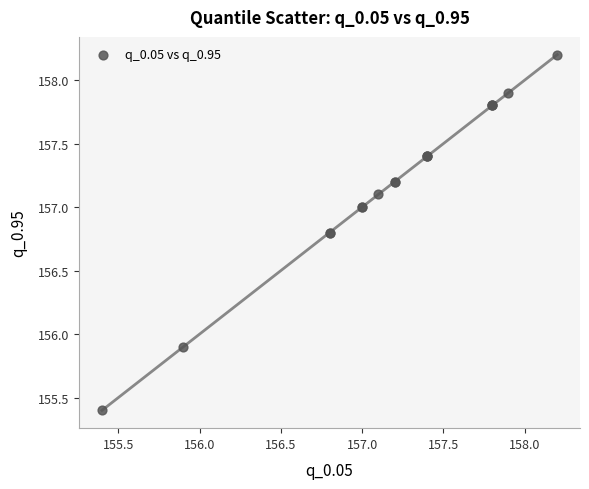

What Y value in the scatter plot is closest to 156?

155.9